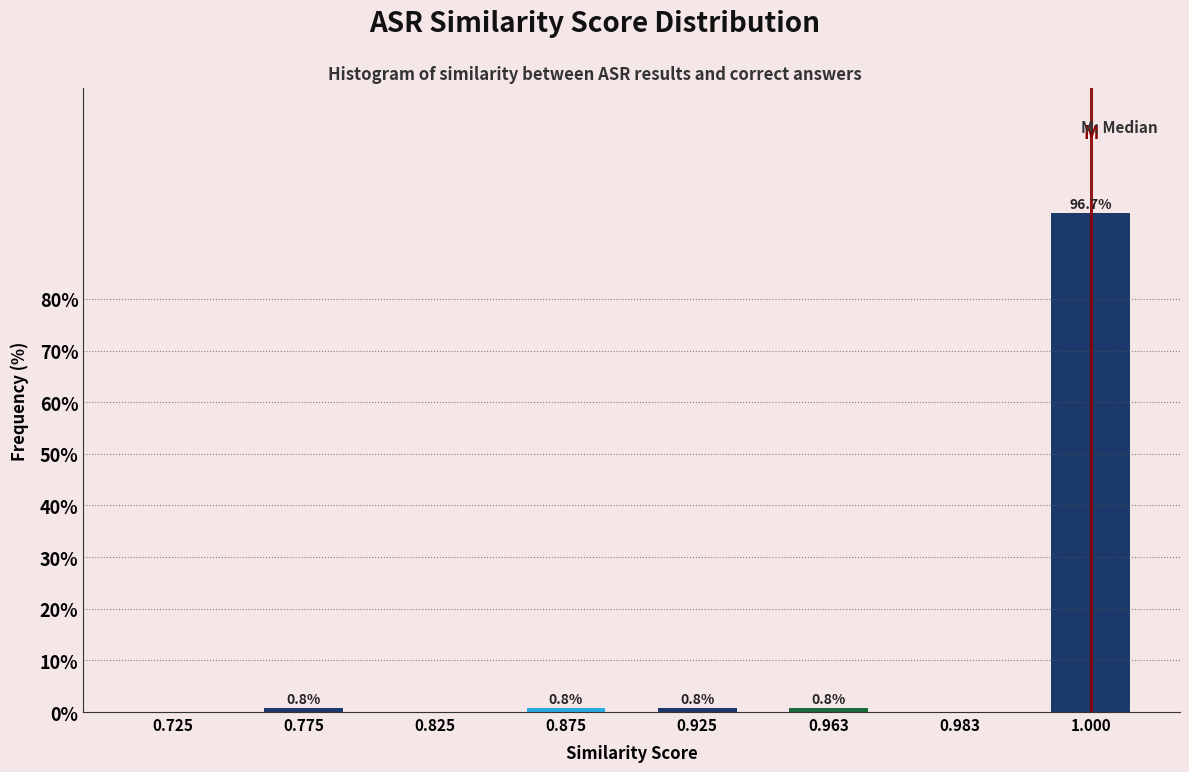

Reading left to right, list all the values displayed in this chart.

0.725=0.0	0.775=0.8	0.825=0.0	0.875=0.8	0.925=0.8	0.963=0.8	0.983=0.0	1.000=96.7